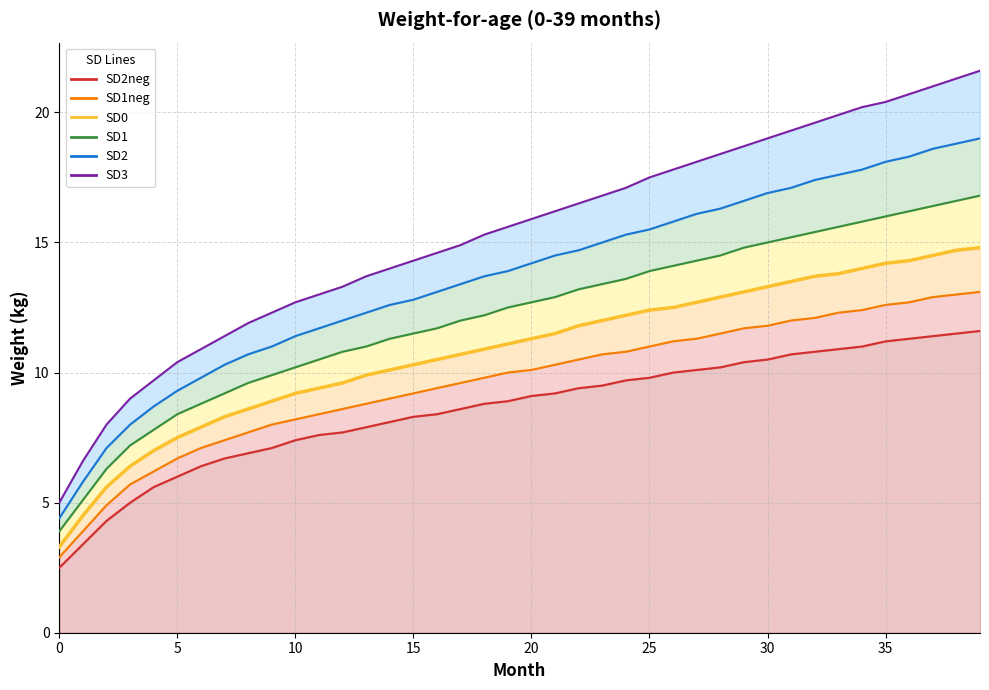

Which has a higher value, 33 or 22?

33